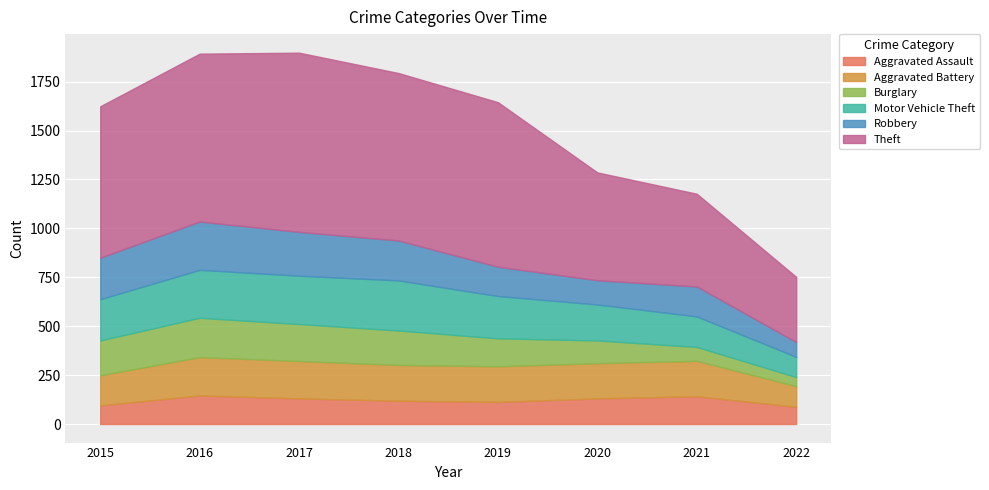

Which series has the largest total across all categories?

Theft